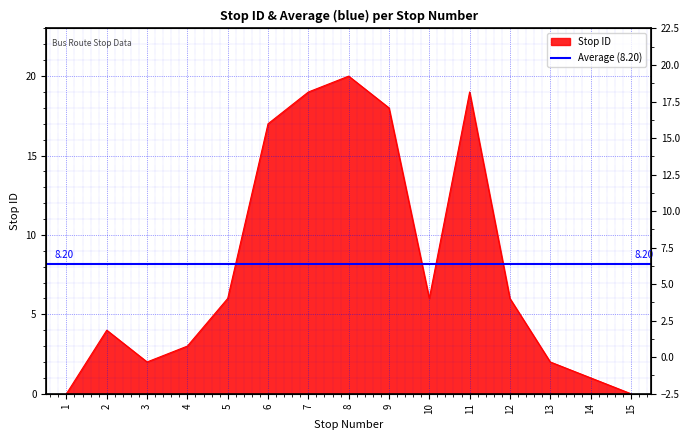

What is the sum of the values at 3 and 2?

6